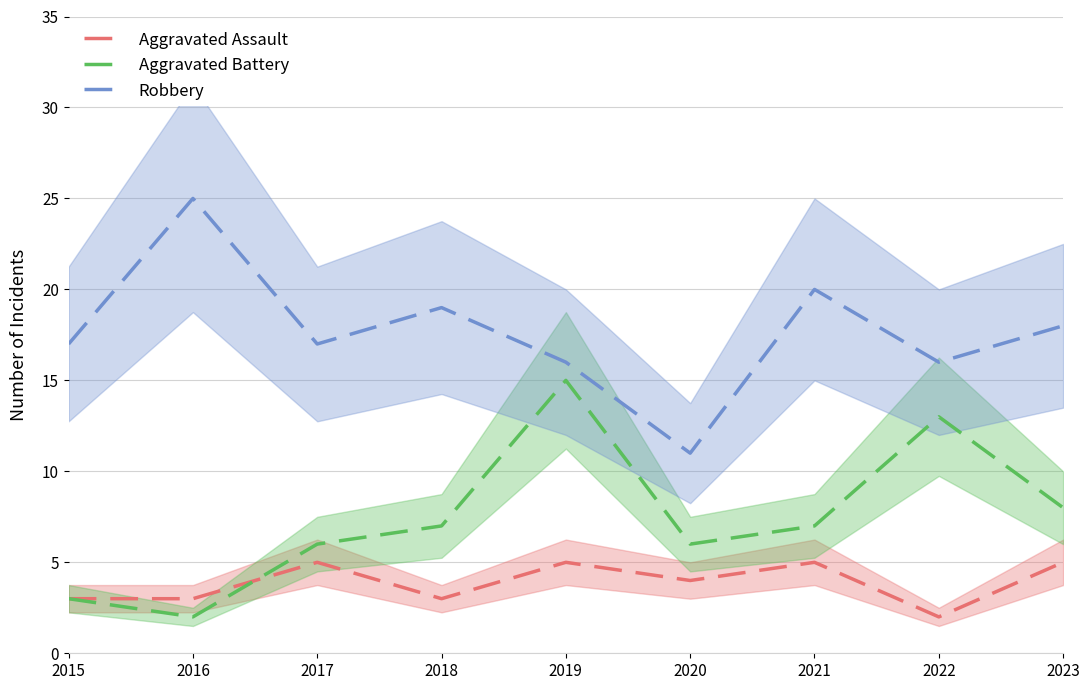

In Aggravated Battery, how many points are lower than both neighbors (excluding endpoints)?

2